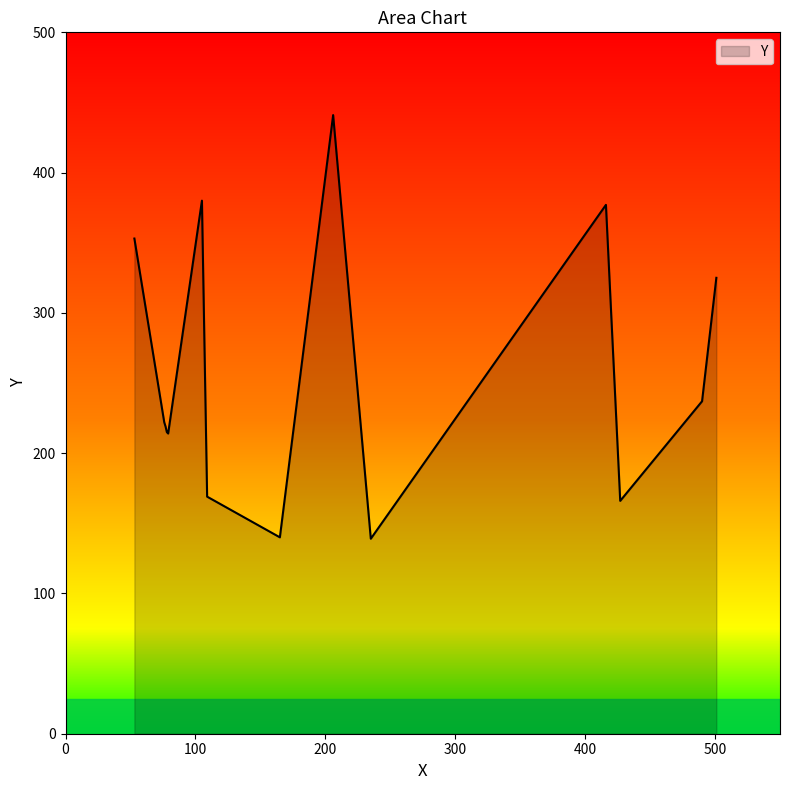

What is the minimum value shown in the chart?

139